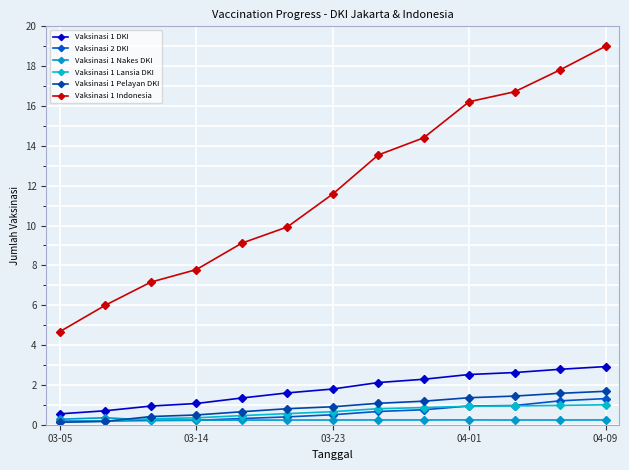

How many data points does each series have?

13